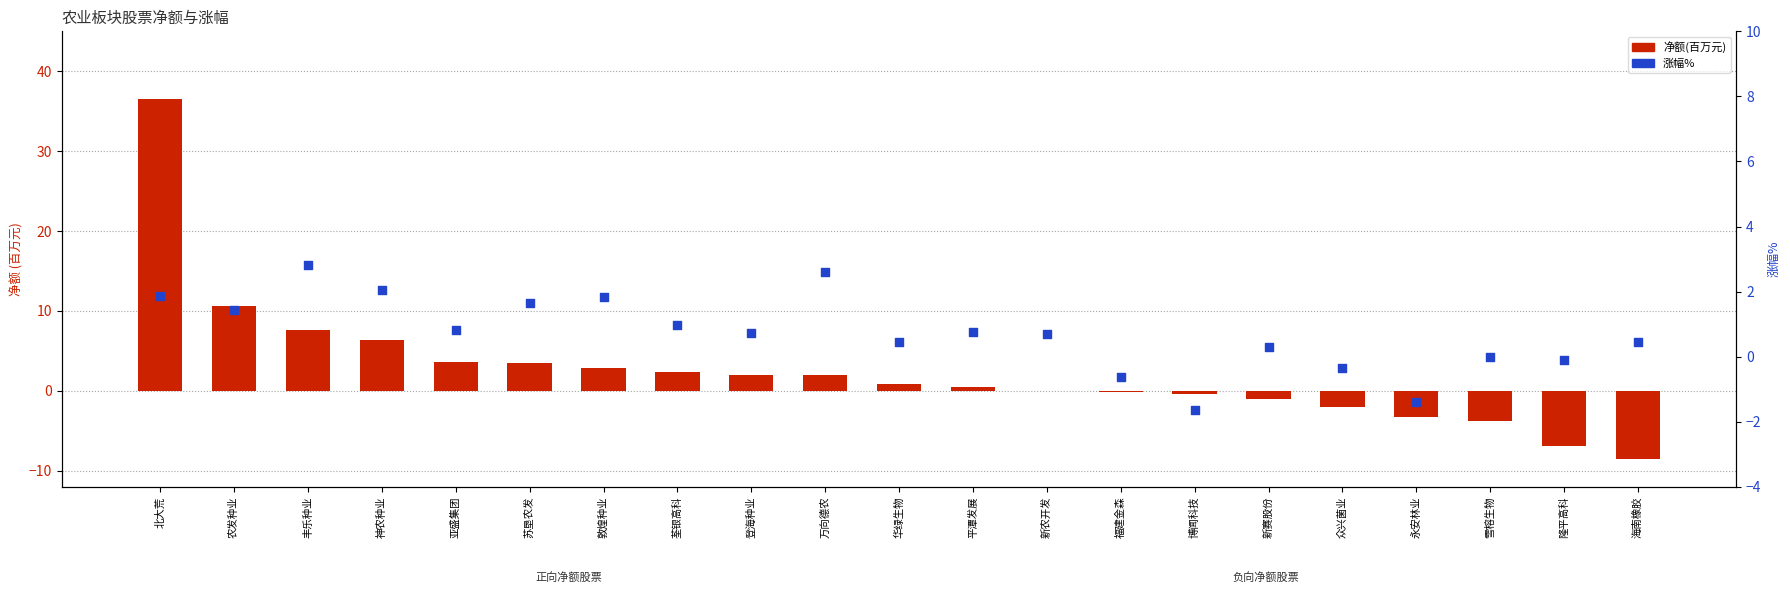

At how many categories does at least one series exceed 29?

1